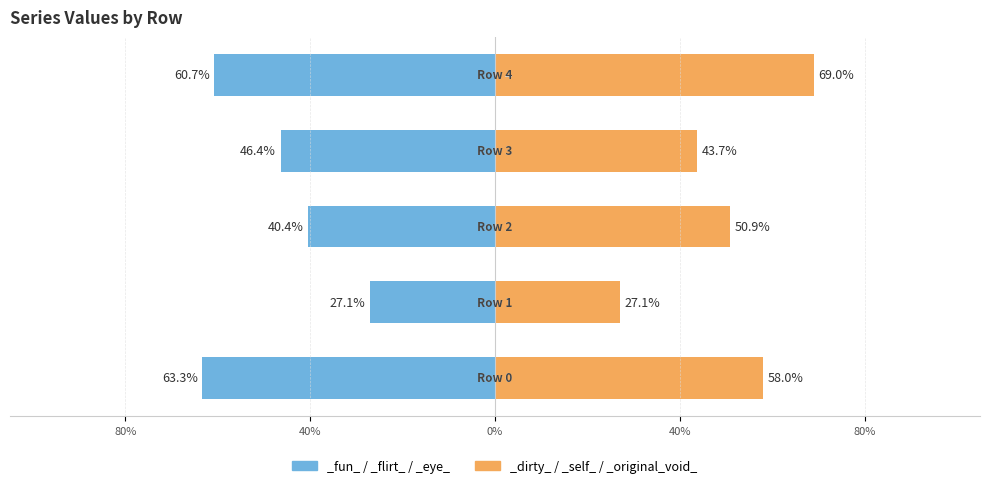

Which series changed the most between Row 1 and Row 2?

_dirty_